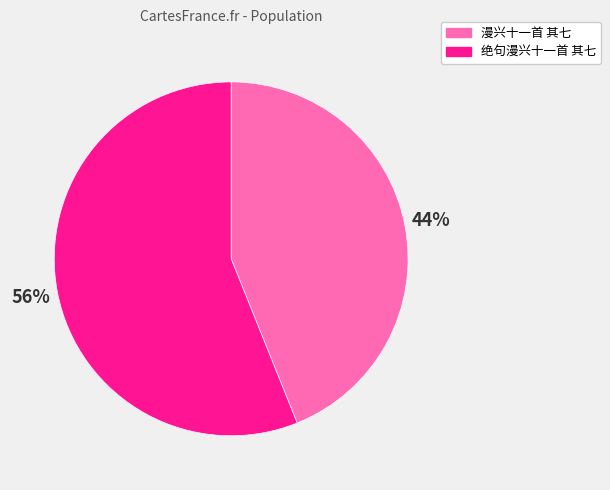

What percentage is the 绝句漫兴十一首 其七 slice, to the nearest percent?

56%